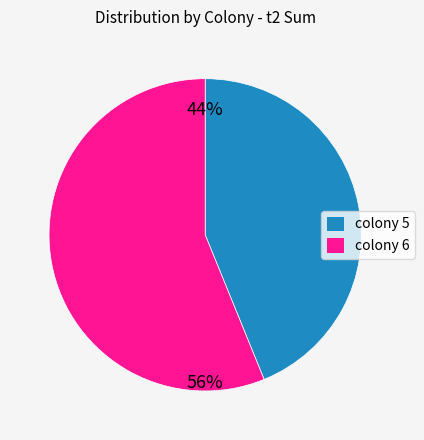

Rank the categories by value from lowest to highest.

colony 5, colony 6